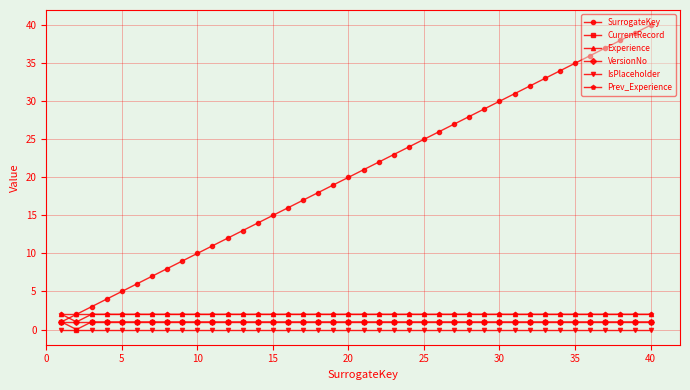

Which series has the largest total across all categories?

SurrogateKey